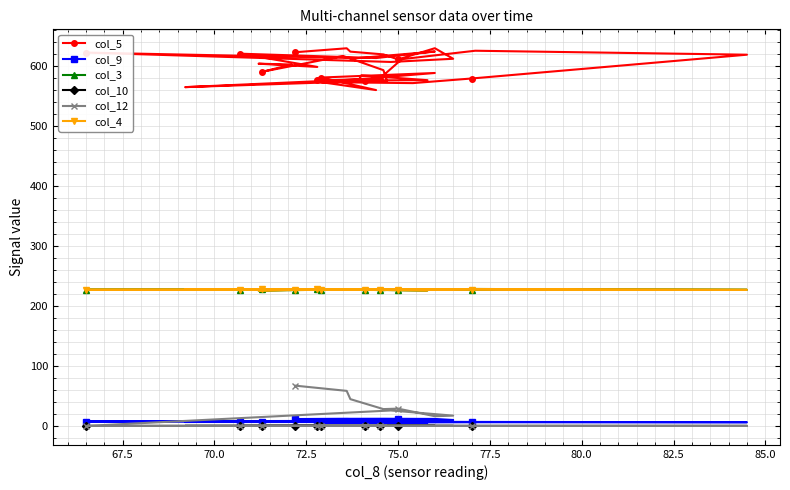

What are all the series names shown in the legend?

col_5, col_9, col_3, col_10, col_12, col_4